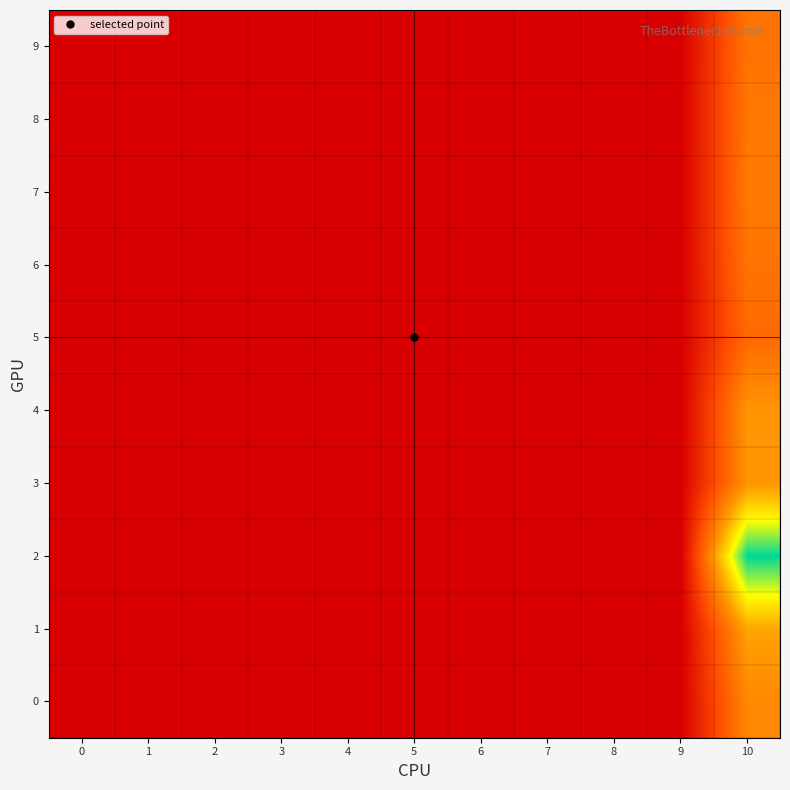

At how many categories does at least one series exceed 0?

1